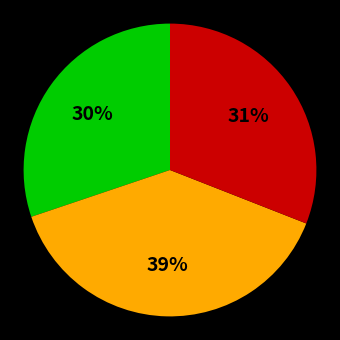

Count the number of slices in the pie.

3